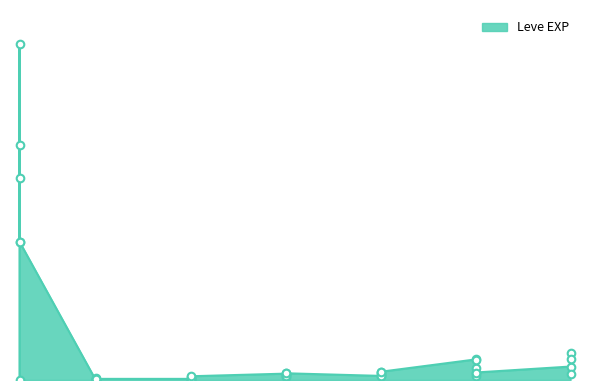

What is the change in value from 15 to 25?

+12